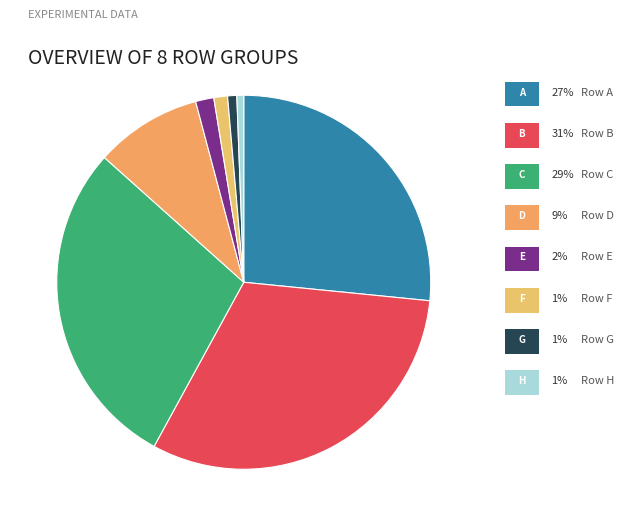

How many slices are in this pie chart?

8